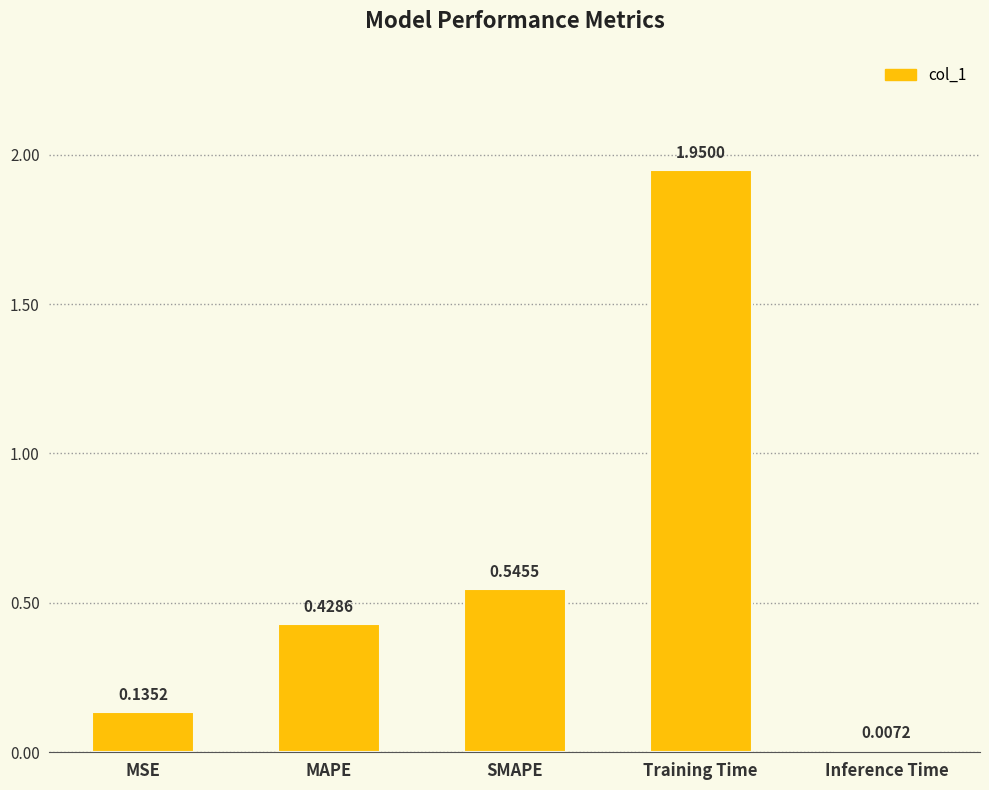

Which category has the lowest value across all series?

Inference Time